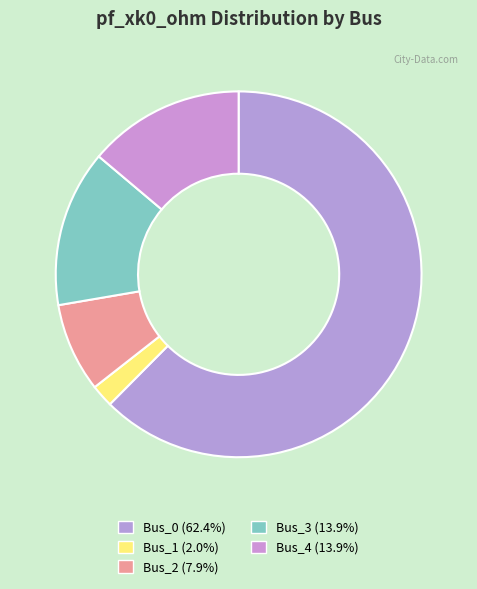

Approximately how many times larger is the value at Bus_0 compared to Bus_3?

4.5